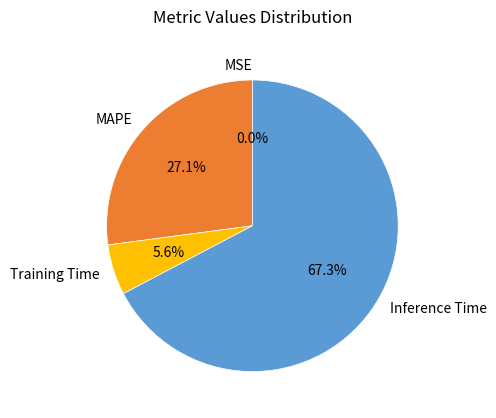

To the nearest percent, what is the combined percentage of Training Time and MAPE?

33%